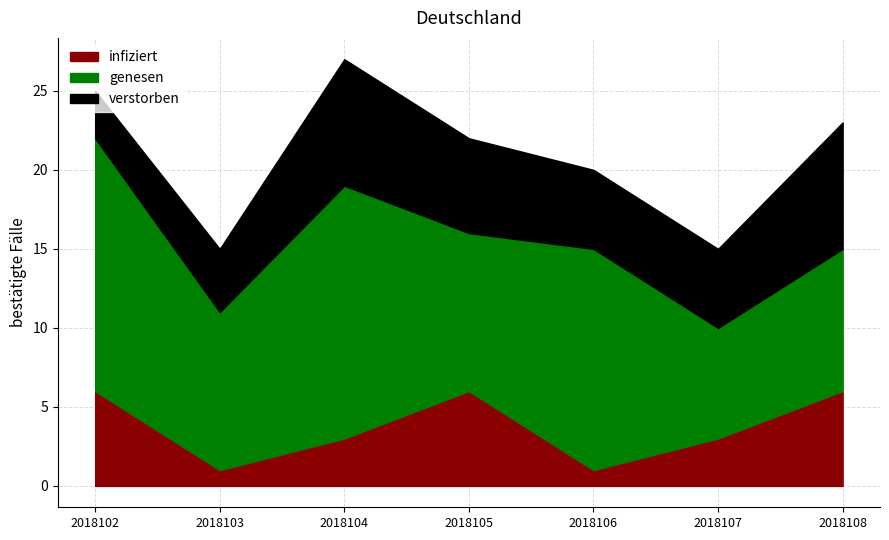

What is the total value across all series at 2018106?

20